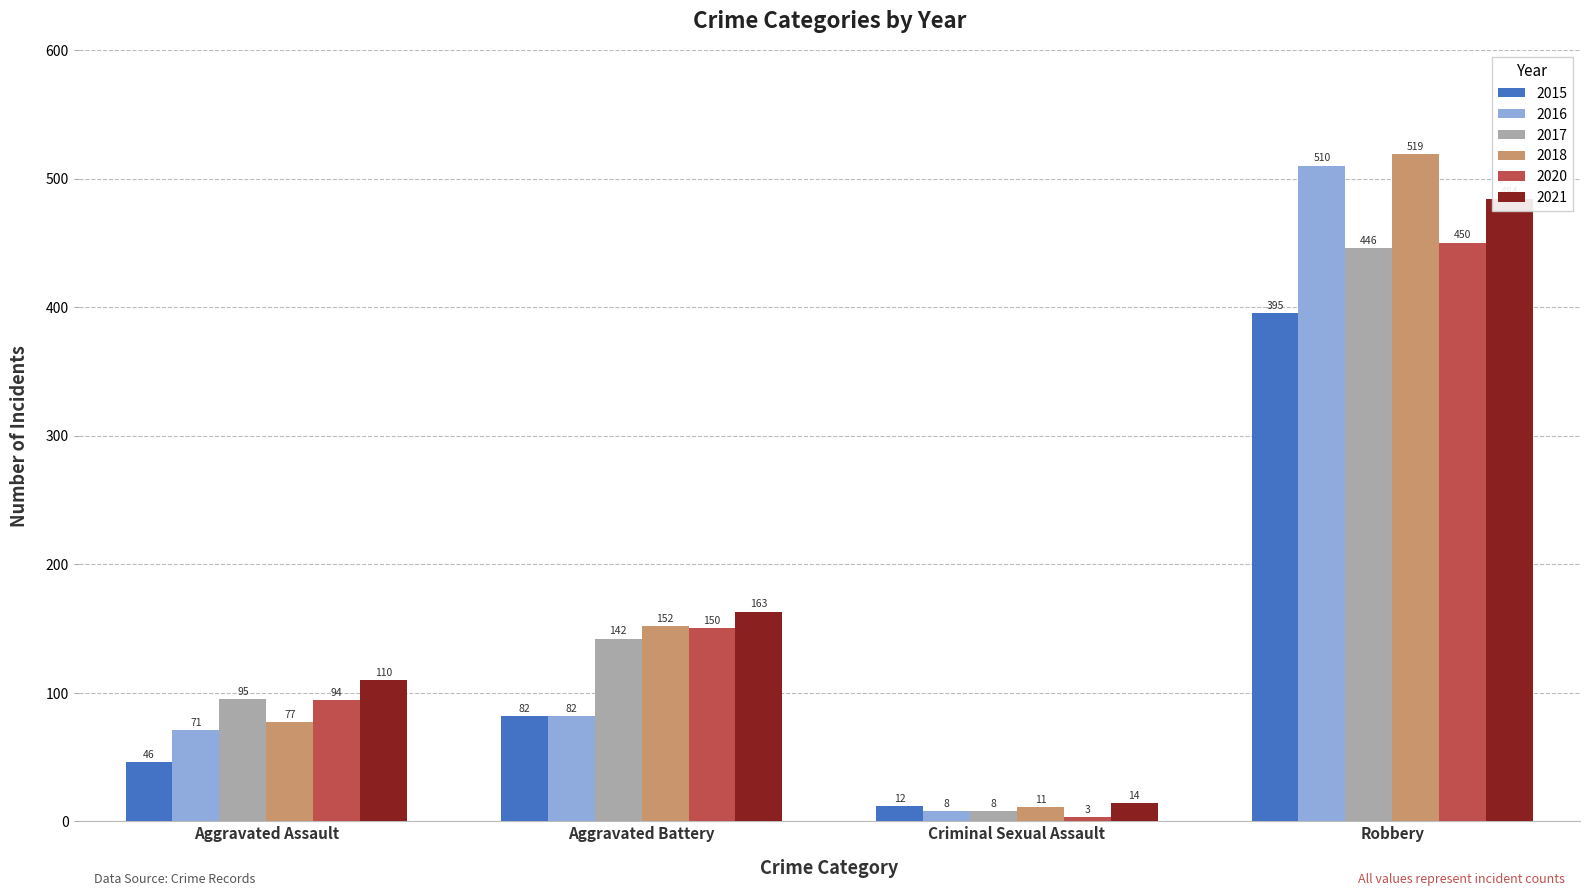

Rank the series by their maximum value, from highest to lowest.

2018, 2016, 2021, 2020, 2017, 2015